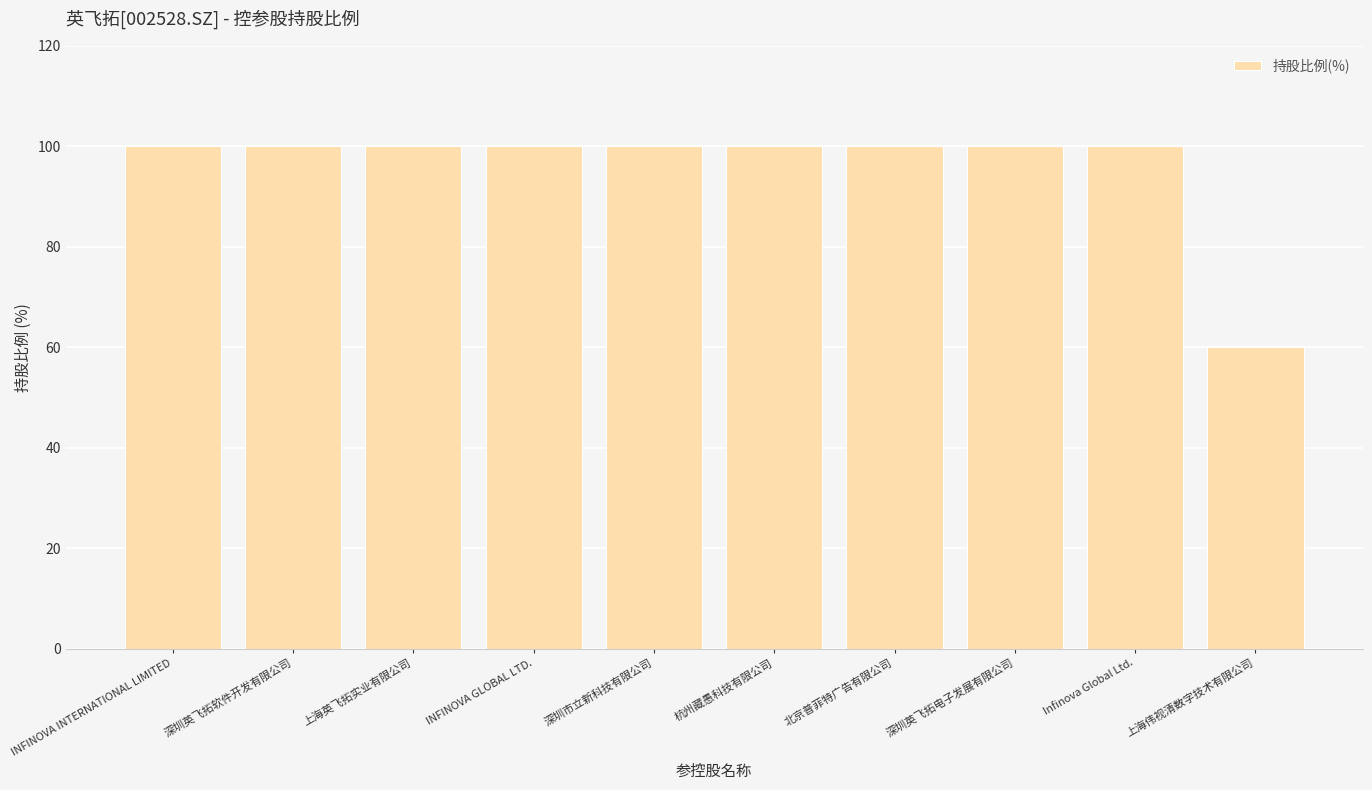

At which category does the chart reach its minimum across all series?

上海伟视清数字技术有限公司